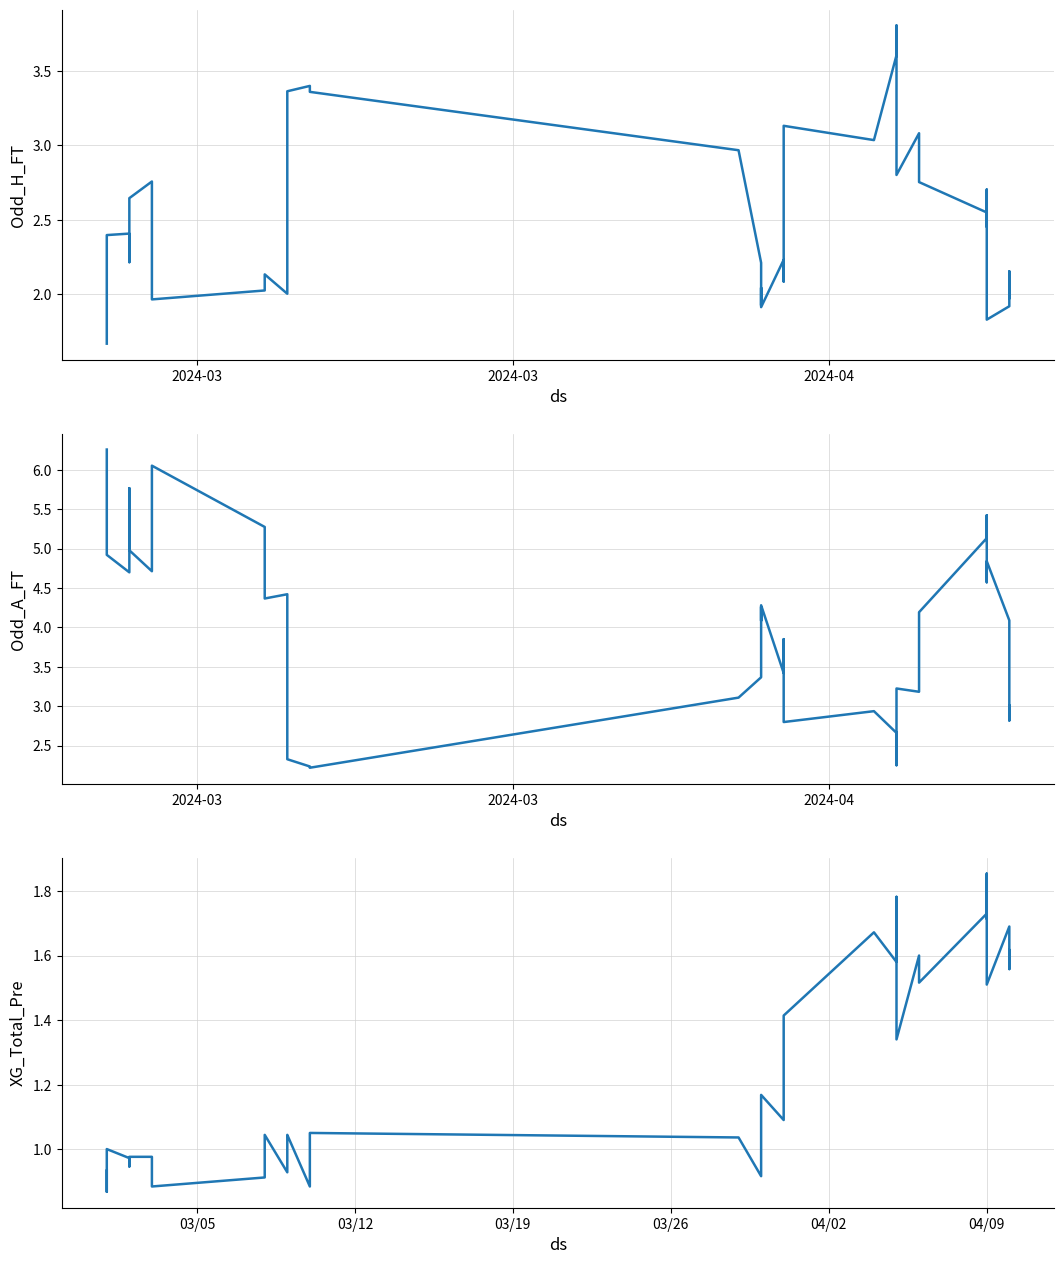

True or false: XG_Total_Pre has more than 2 points higher than both neighbors.

True